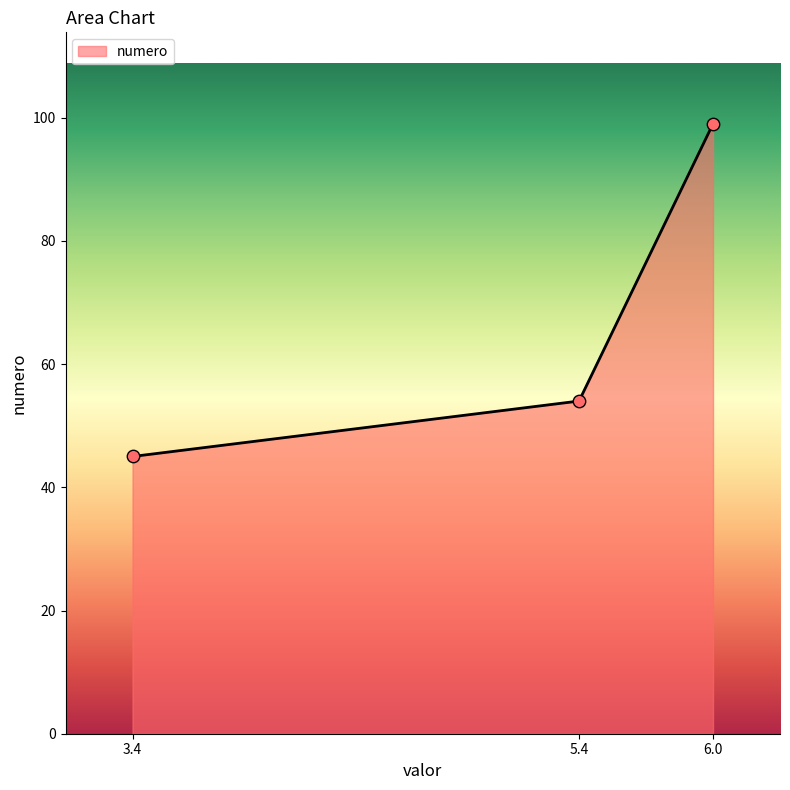

Between 6.0 and 5.4, which is larger?

6.0